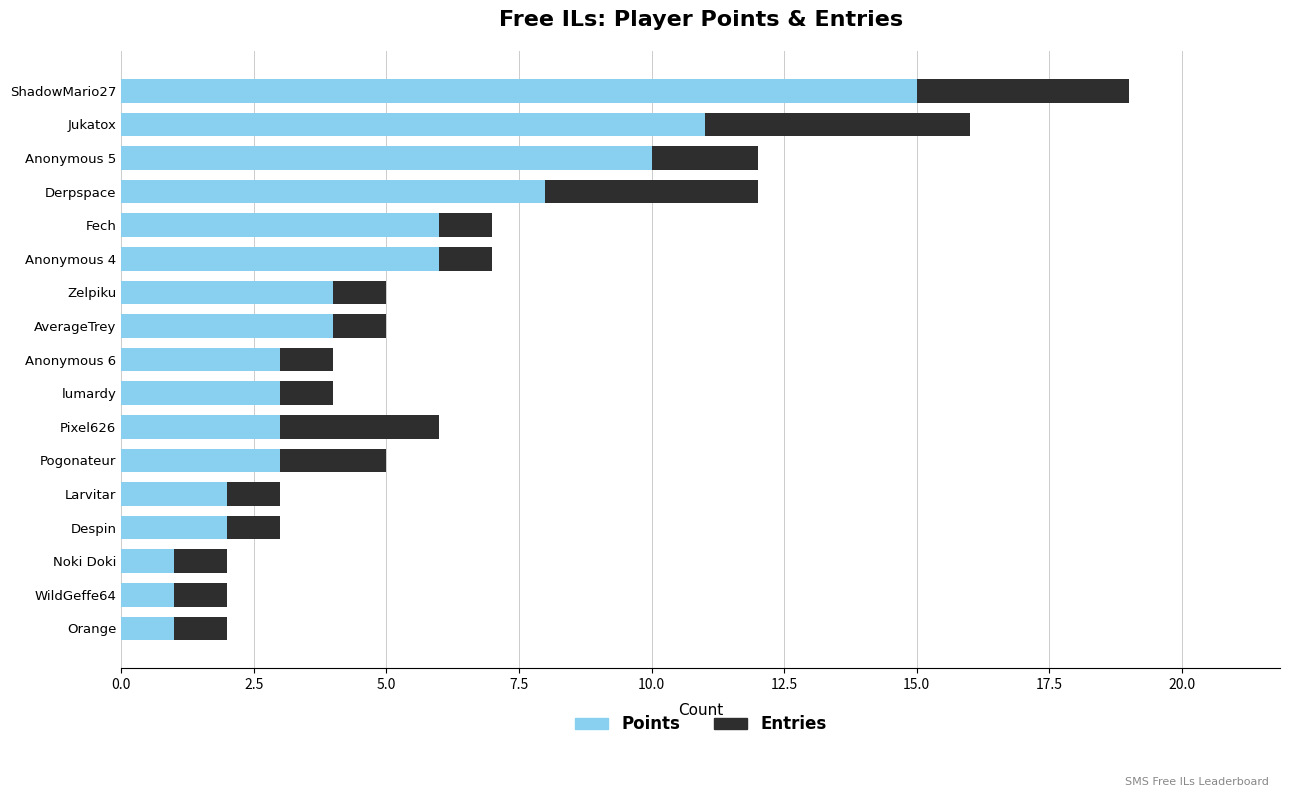

Is it true that Points equals 1 at Orange?

True